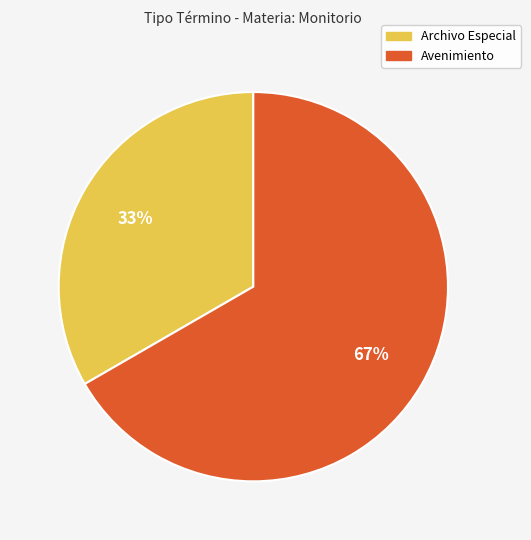

Does any single category account for the majority?

Yes